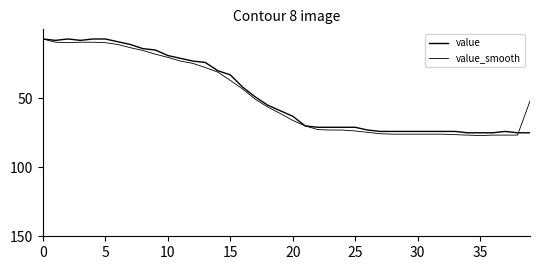

Is this an area chart (filled region under the line)?

No